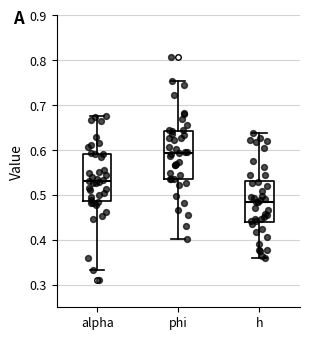

Reading left to right, read every box against the y-axis: the position of its median line, the range the box covers, and the ends of its whiskers. The values are not printed on the chart, so give them approximately, as read against the axis.

alpha: median 0.53, box 0.49 to 0.59, whiskers 0.33 to 0.68
phi: median 0.59, box 0.54 to 0.64, whiskers 0.40 to 0.75
h: median 0.48, box 0.44 to 0.53, whiskers 0.36 to 0.64